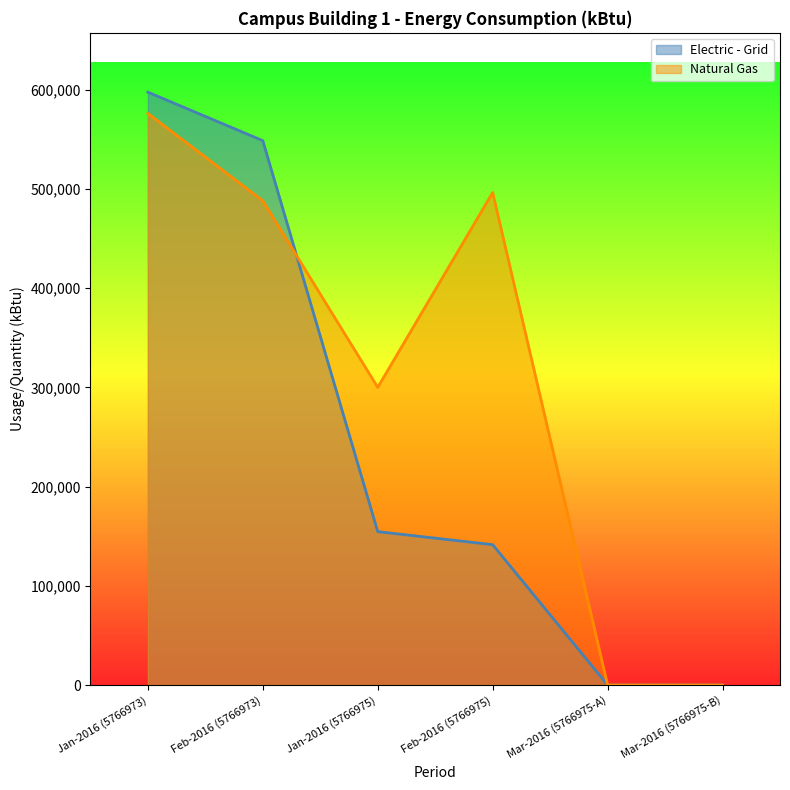

True or false: Electric - Grid has a value of 548603.7 at Feb-2016 (5766973).

True